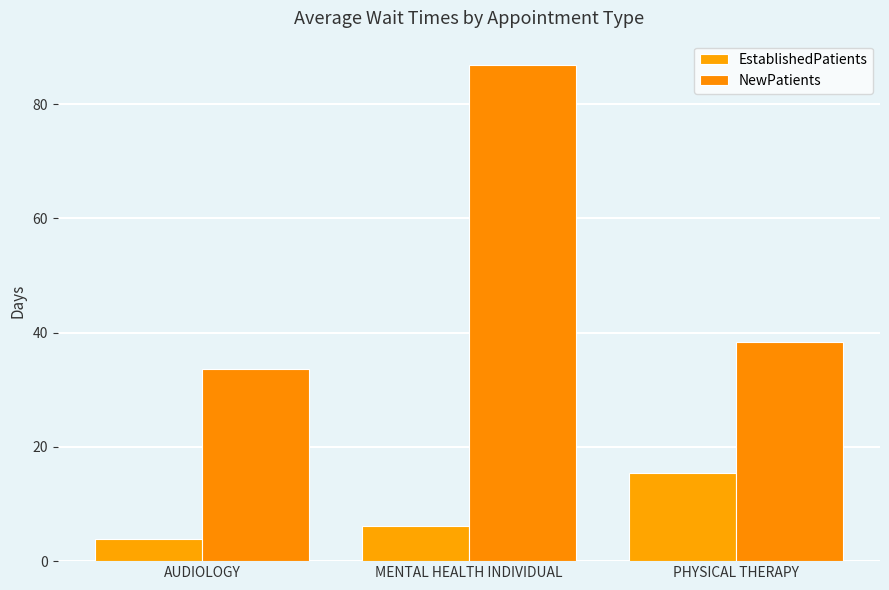

How many data points in NewPatients are above 38?

2